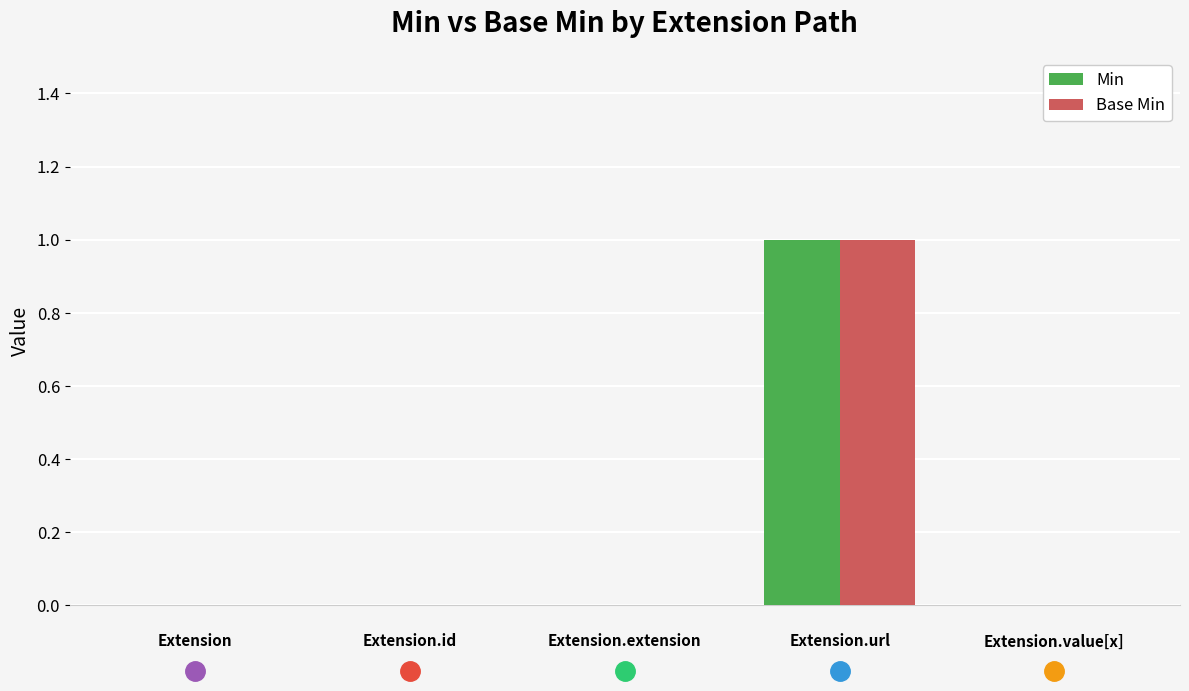

Reading left to right, what are all the values shown in this chart?

Min: Extension=0	Extension.id=0	Extension.extension=0	Extension.url=1	Extension.value[x]=0
Base Min: Extension=0	Extension.id=0	Extension.extension=0	Extension.url=1	Extension.value[x]=0